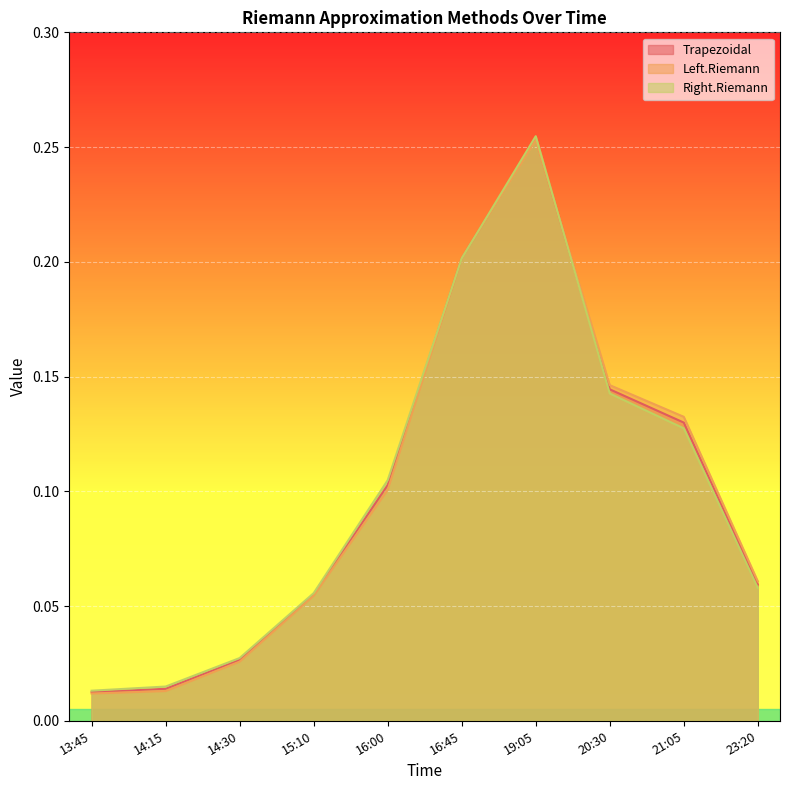

What is the label of the 3rd point from the left?

14:30